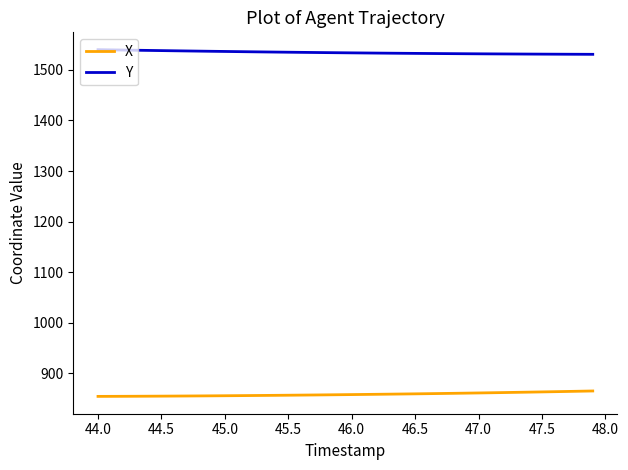

True or false: Y and X intersect in this chart.

False